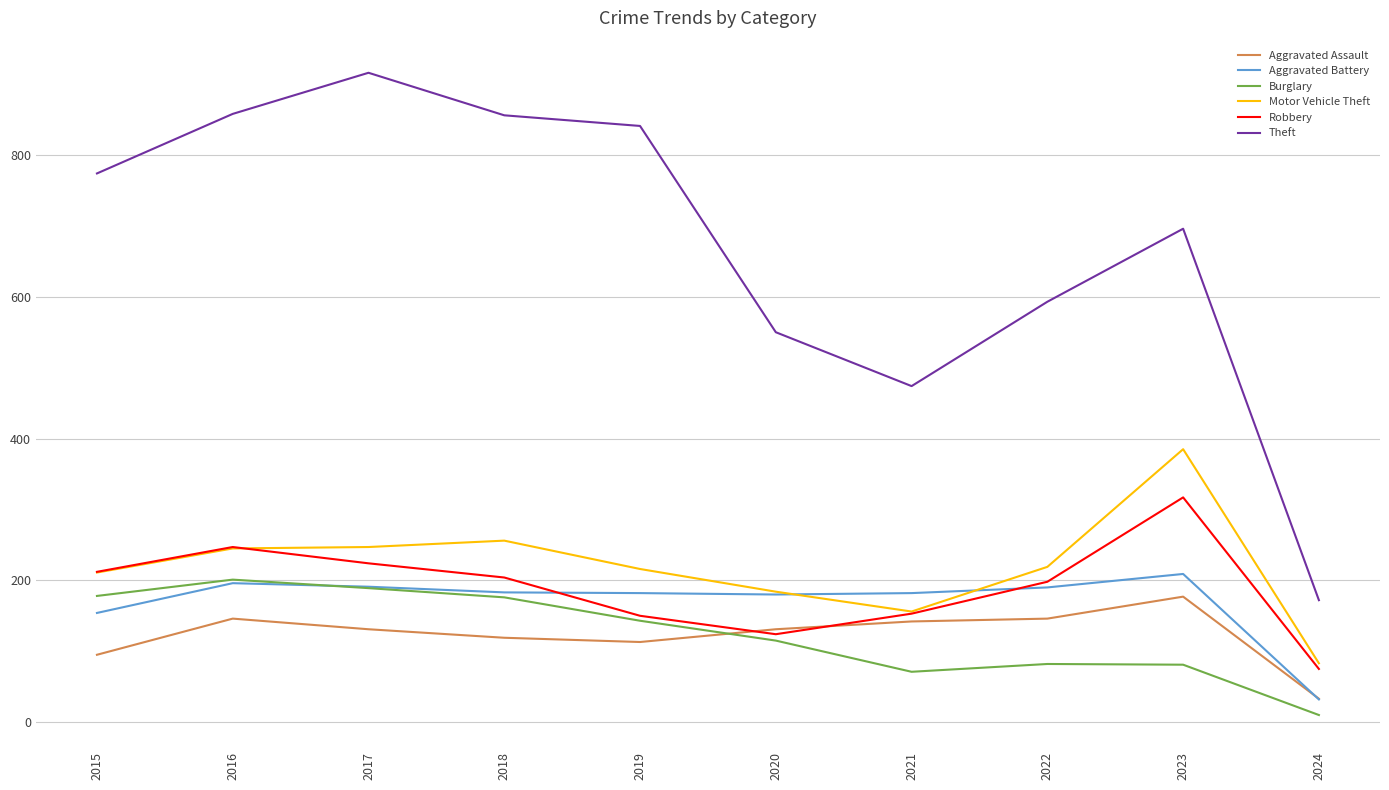

Which series has the widest spread of values?

Theft